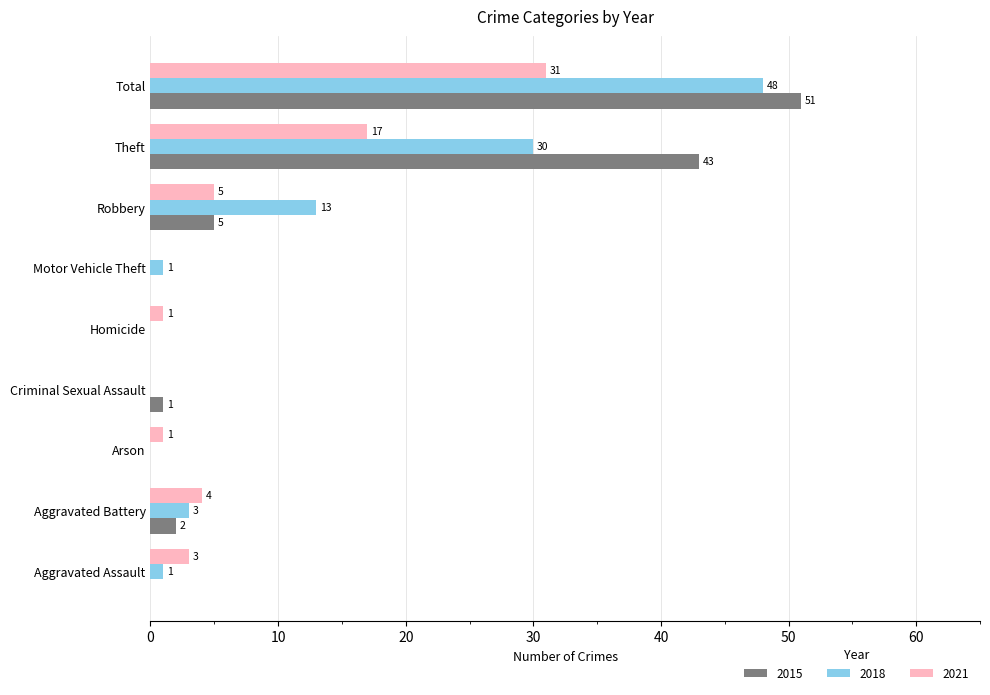

The 2018 series shows 8 at Robbery. True or false?

False